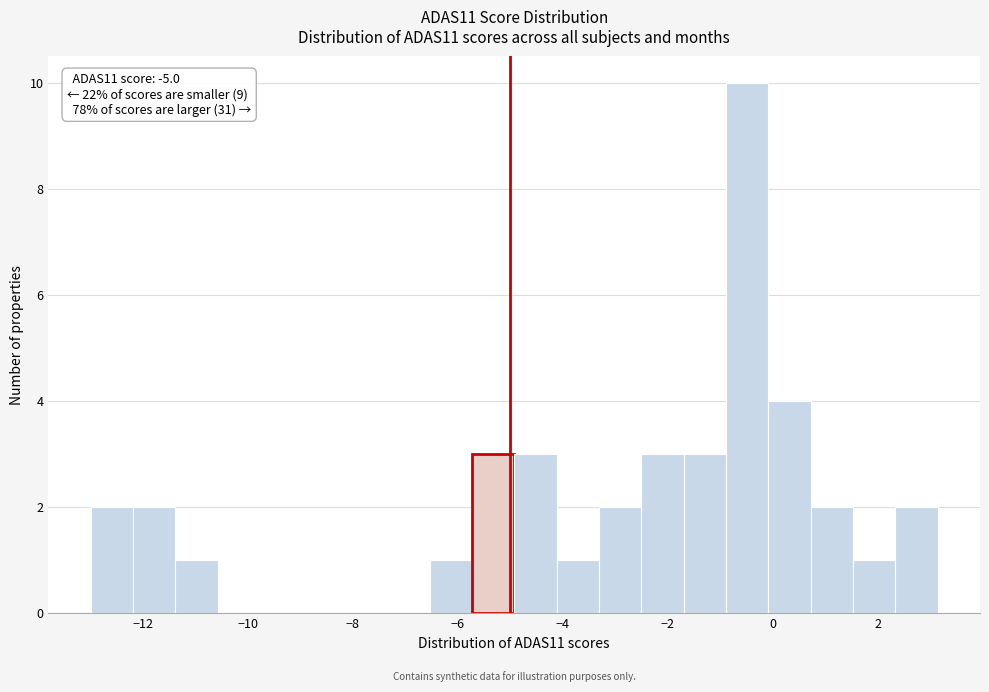

Which range on the x-axis has the tallest bar?

-0.8 to 0.0